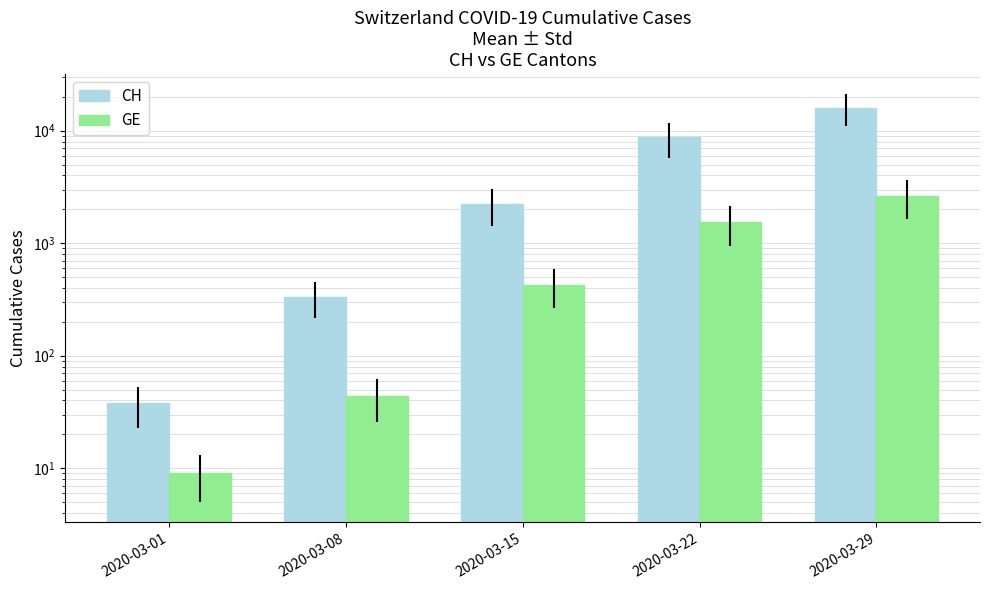

The GE series shows 44 at 2020-03-08. True or false?

True